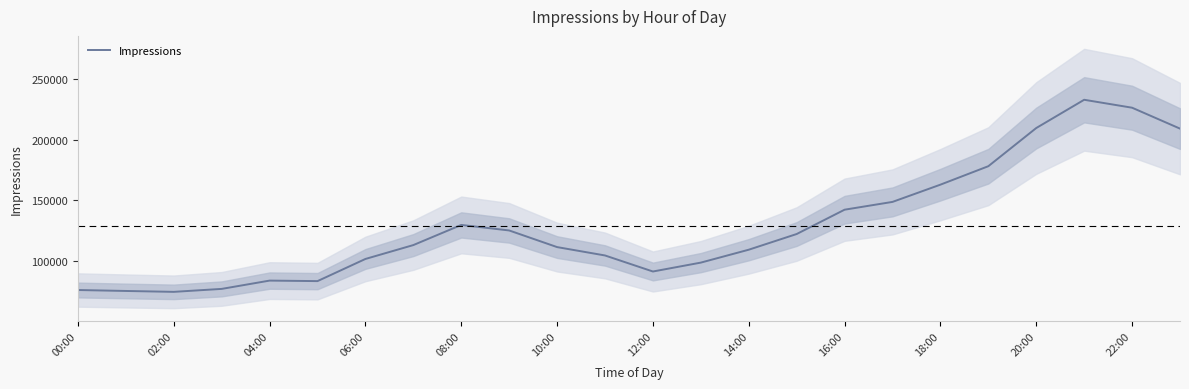

What is the minimum value for Impressions?

74762.7